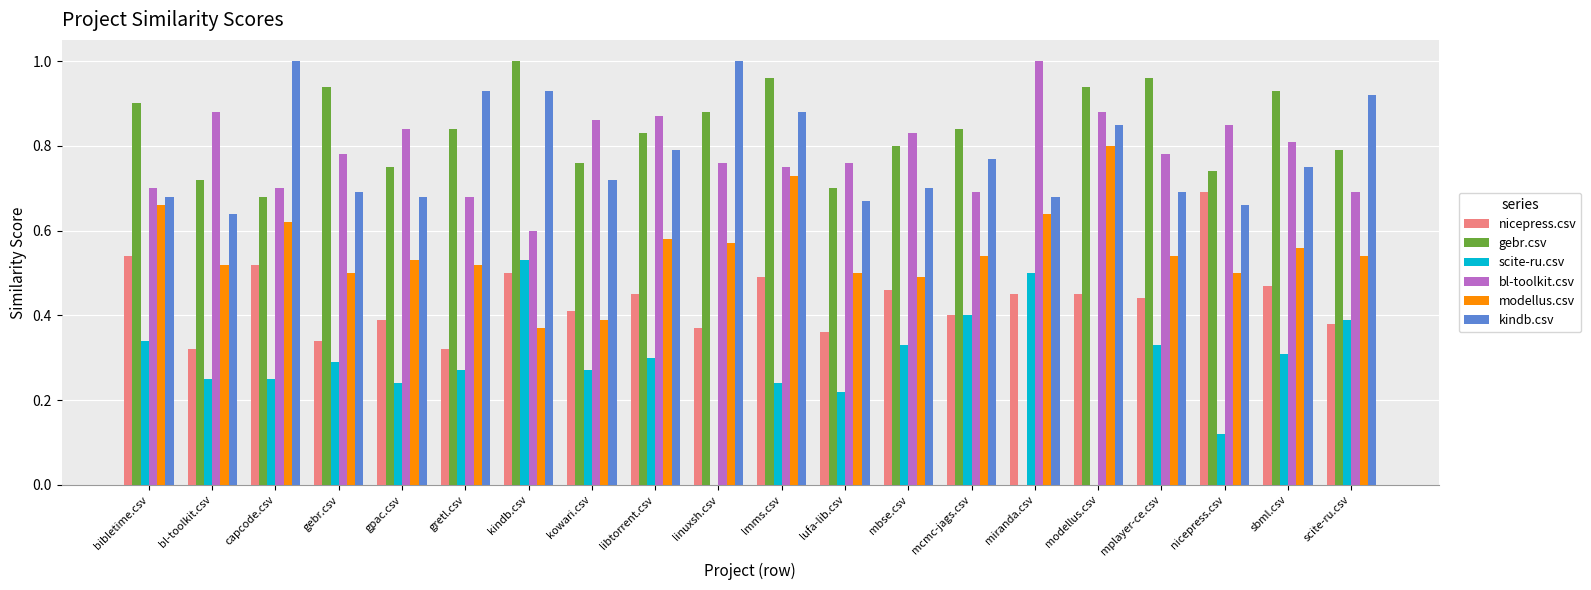

Which series has the largest range (max minus min)?

gebr.csv